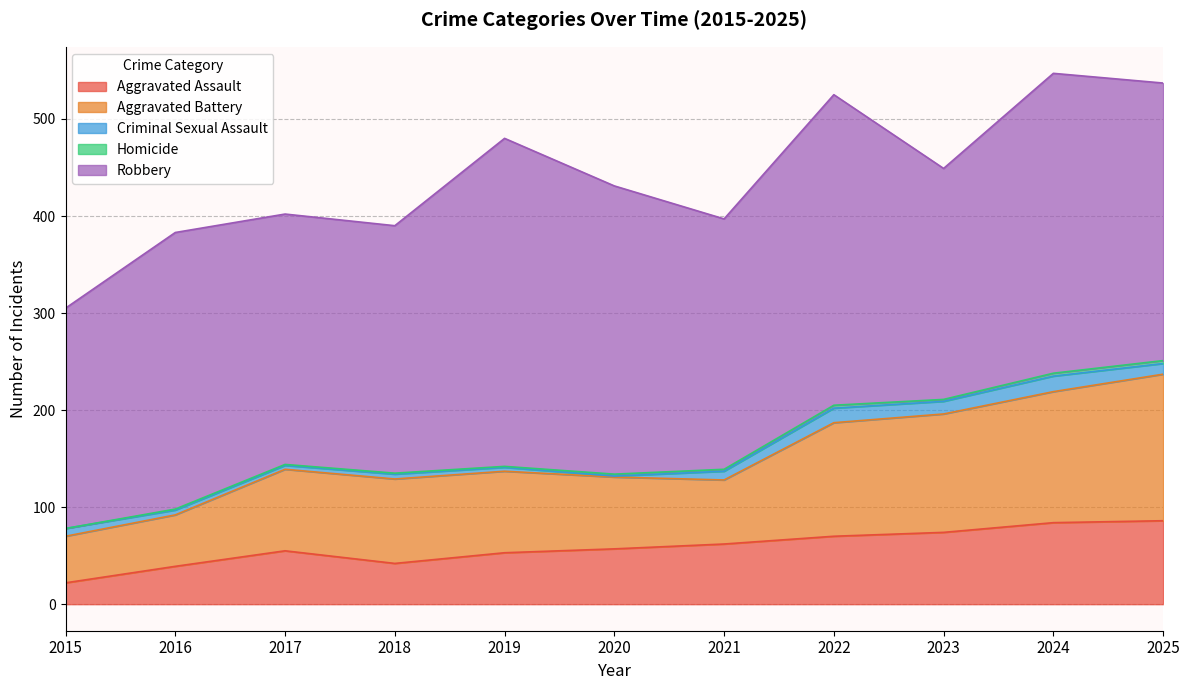

Reading left to right, transcribe all the data shown in this chart.

Aggravated Assault: 22	39	55	42	53	57	62	70	74	84	86
Aggravated Battery: 48	53	84	87	84	74	66	117	122	135	151
Criminal Sexual Assault: 8	5	4	5	4	1	9	15	13	16	11
Homicide: 0	1	1	1	1	2	2	3	2	3	3
Robbery: 227	285	258	255	338	297	258	320	238	309	286